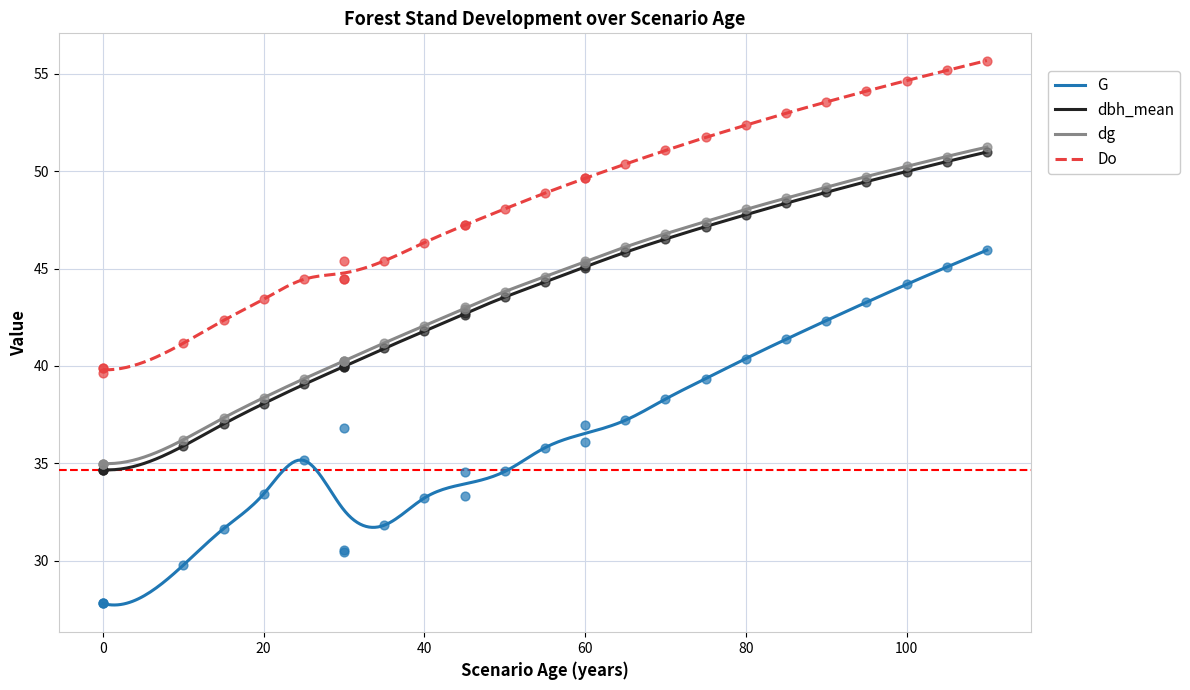

Which series has the widest spread of Y values?

G